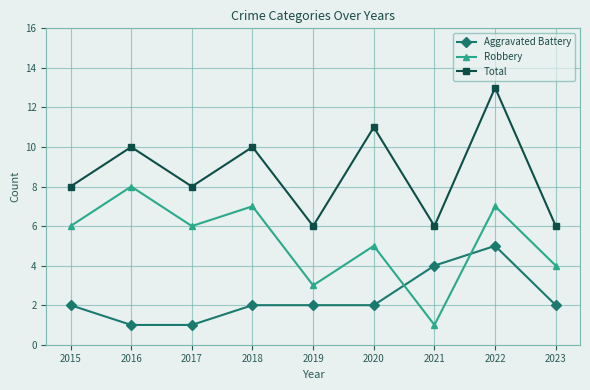

What is the value of the Robbery point at the 9th from the left?

4